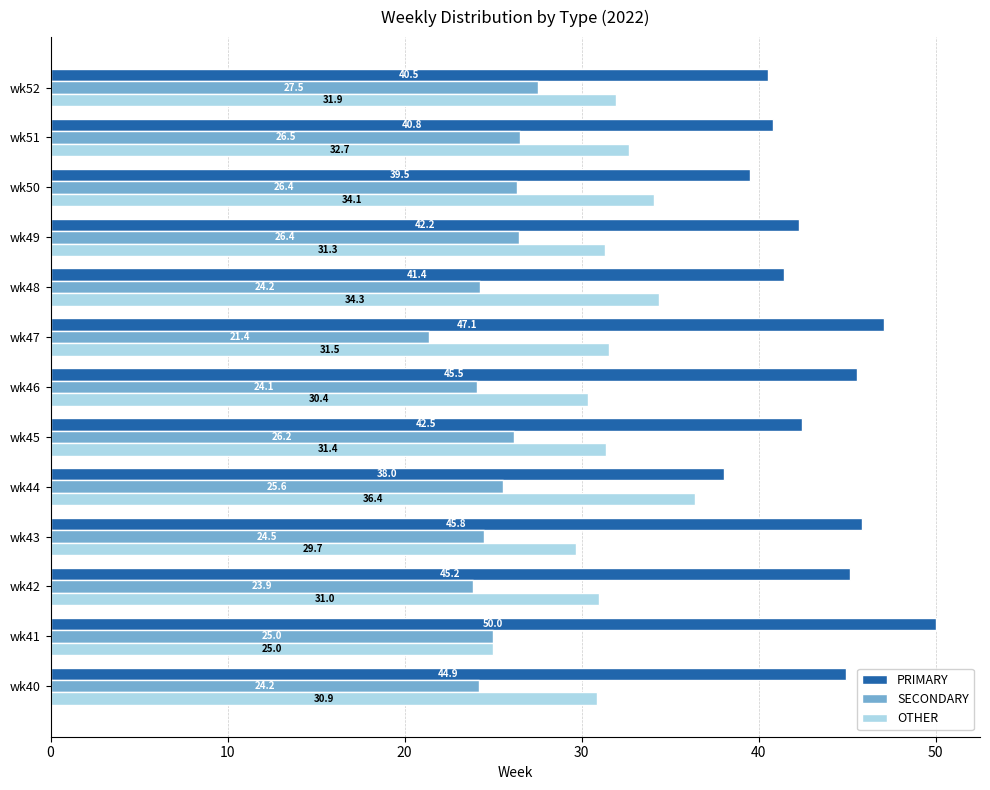

Is it true that PRIMARY equals 57.1 at wk45?

False